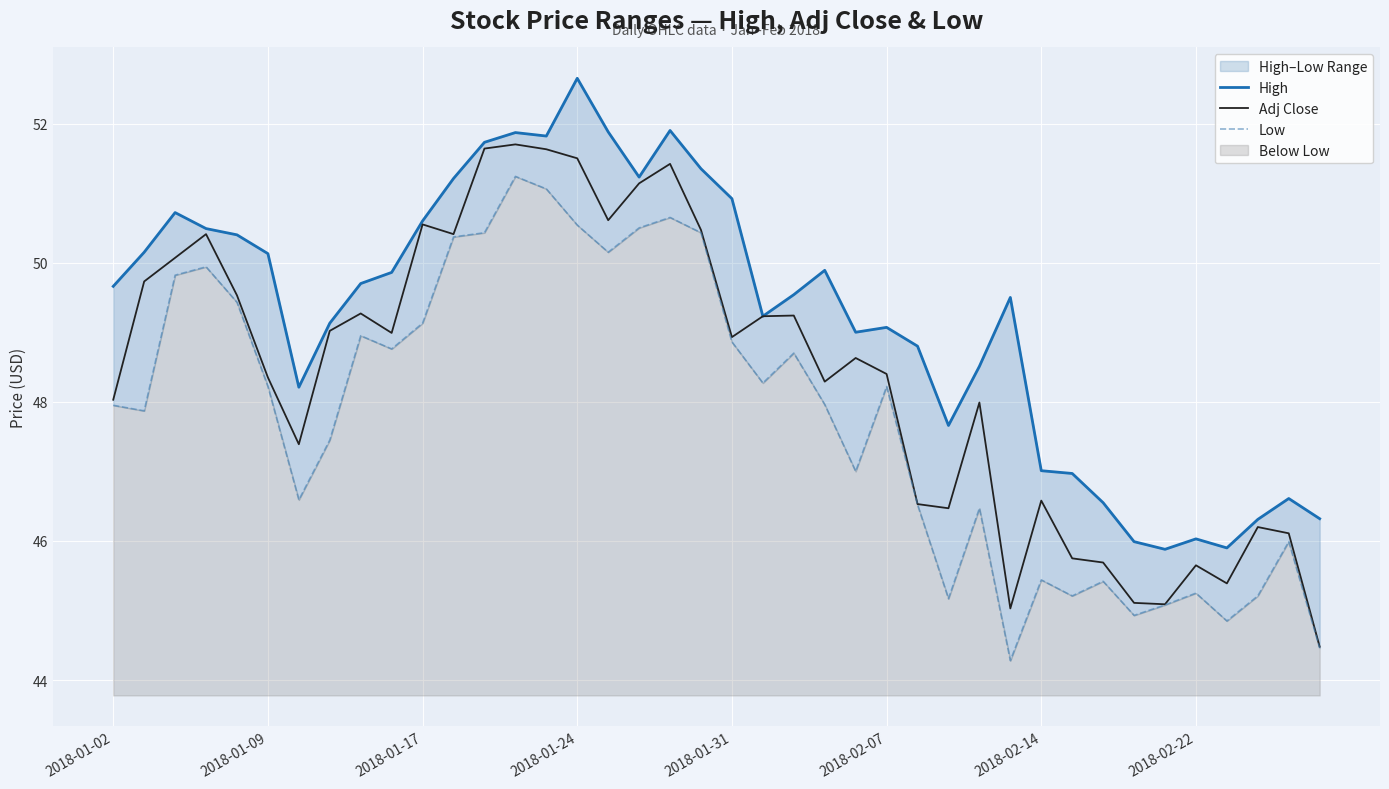

The Adj Close series shows 46.6 at 2018-02-14. True or false?

True